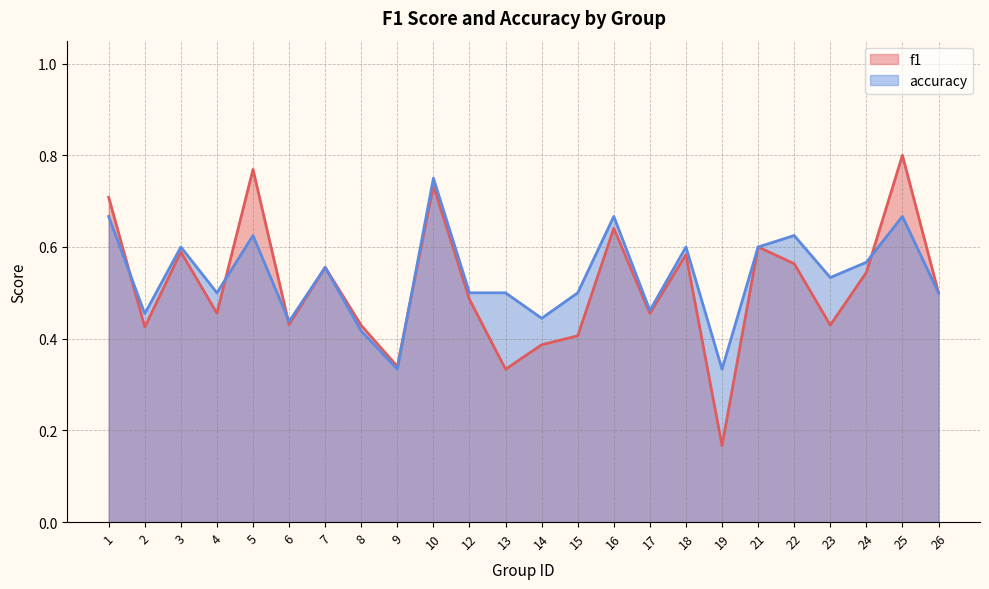

How many f1 values are between 0 and 1?

24